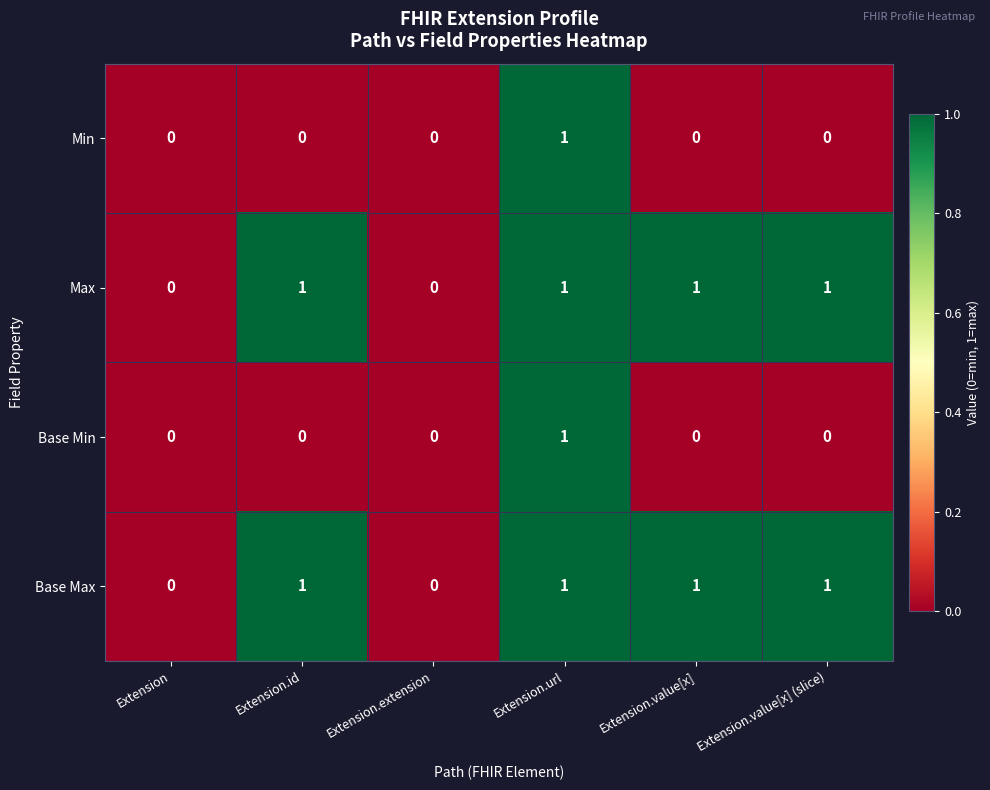

Reading right to left, transcribe all the data shown in this chart.

Min: 0	0	1	0	0	0
Max: 1	1	1	0	1	0
Base Min: 0	0	1	0	0	0
Base Max: 1	1	1	0	1	0